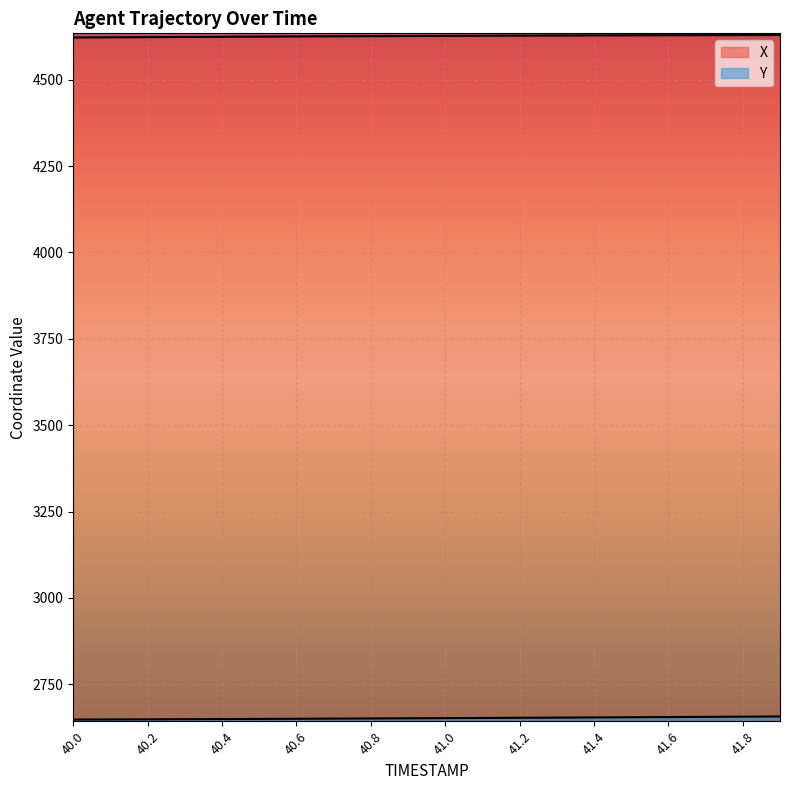

The value of Y at 41.9 is 2656.8. True or false?

True